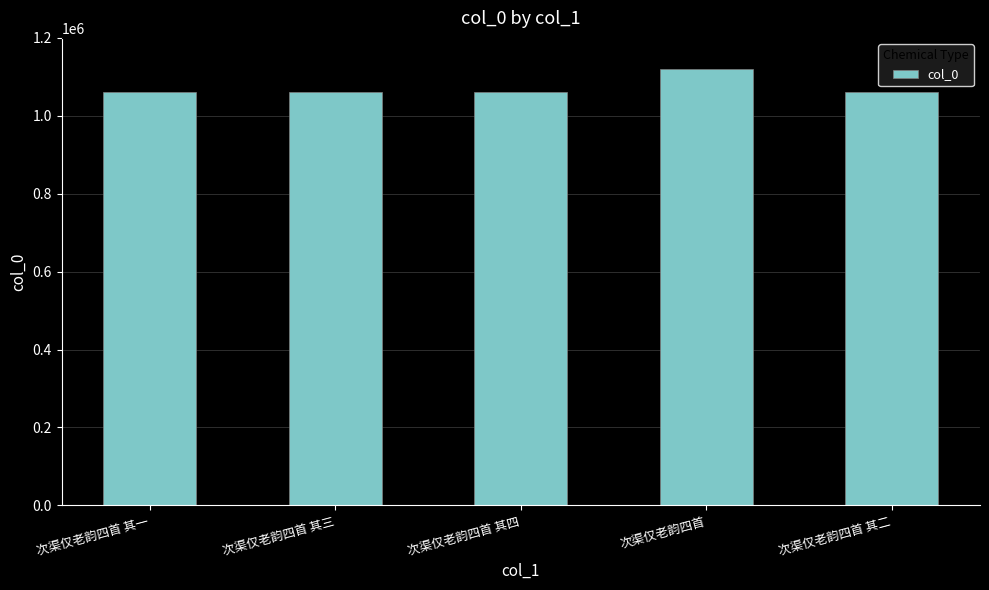

What is the difference between the second highest and minimum values?

3